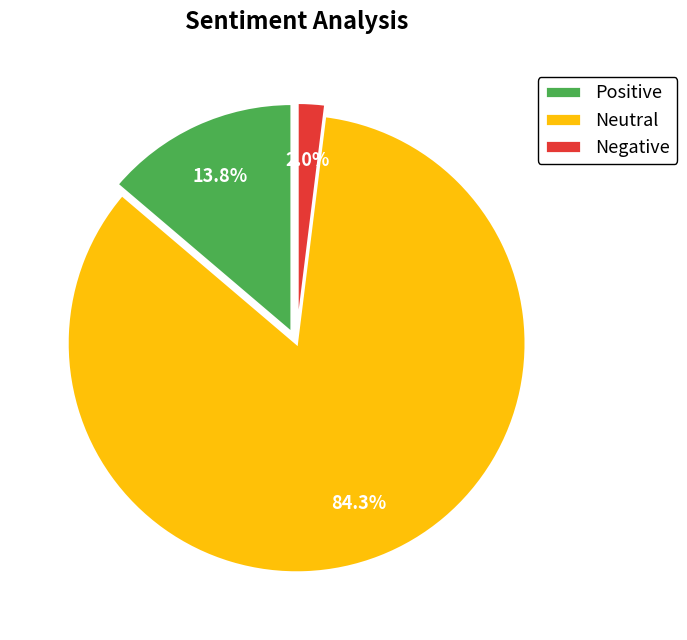

How many slices are in this pie chart?

3